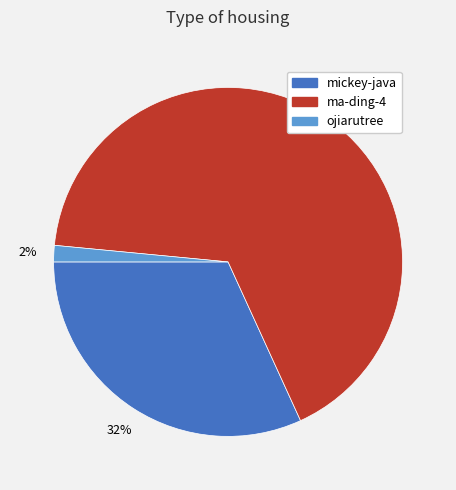

Rank the categories by value from highest to lowest.

ma-ding-4, mickey-java, ojiarutree